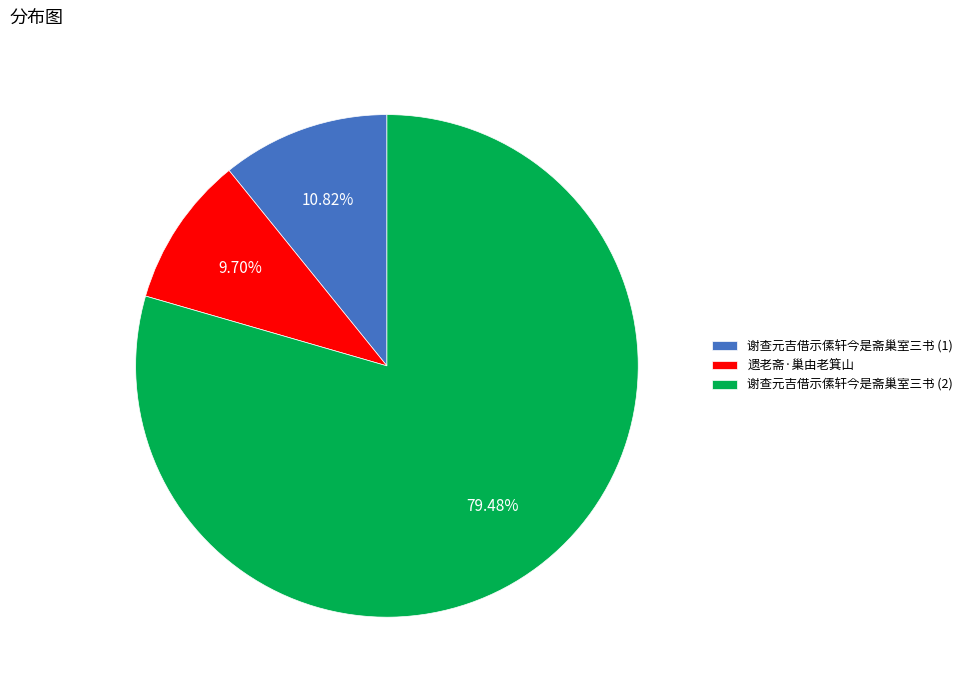

What is the ratio of the value at 遗老斋·巢由老箕山 to the value at 谢查元吉借示傃轩今是斋巢室三书 (1)?

0.9